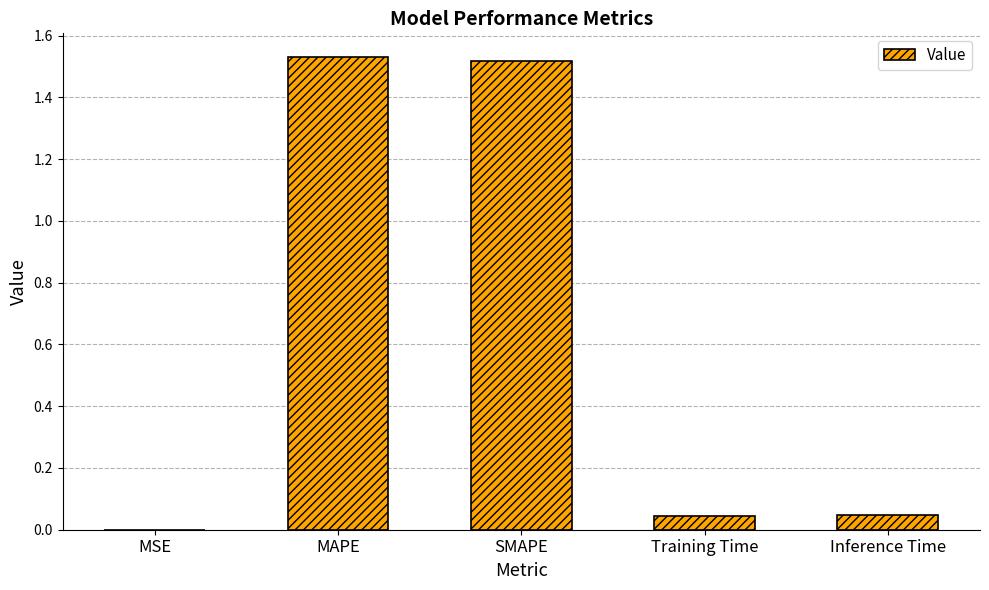

Between Inference Time and MSE, which is larger?

Inference Time